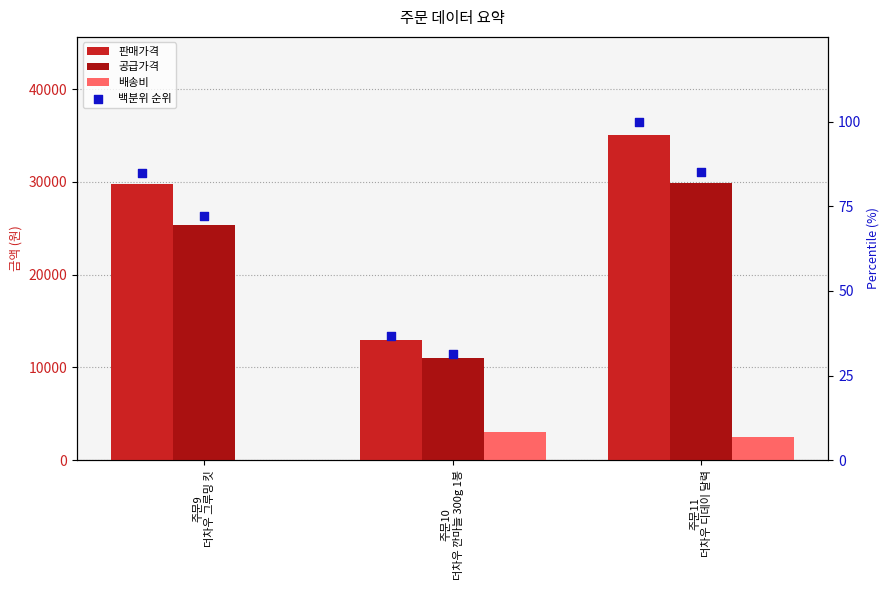

Which series contains the highest Y value?

판매가격